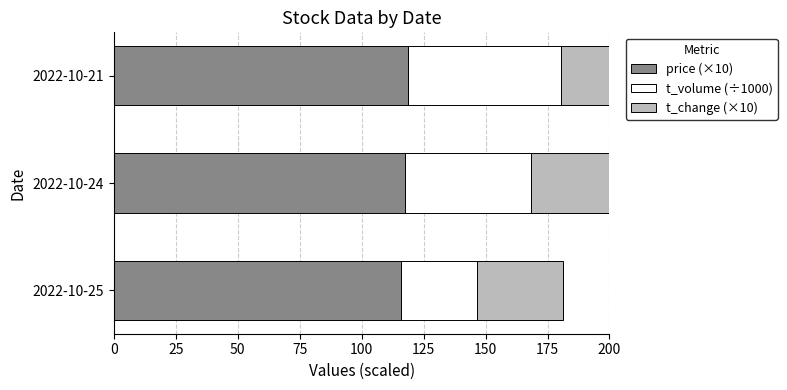

What is the maximum value shown in the chart?

118.7